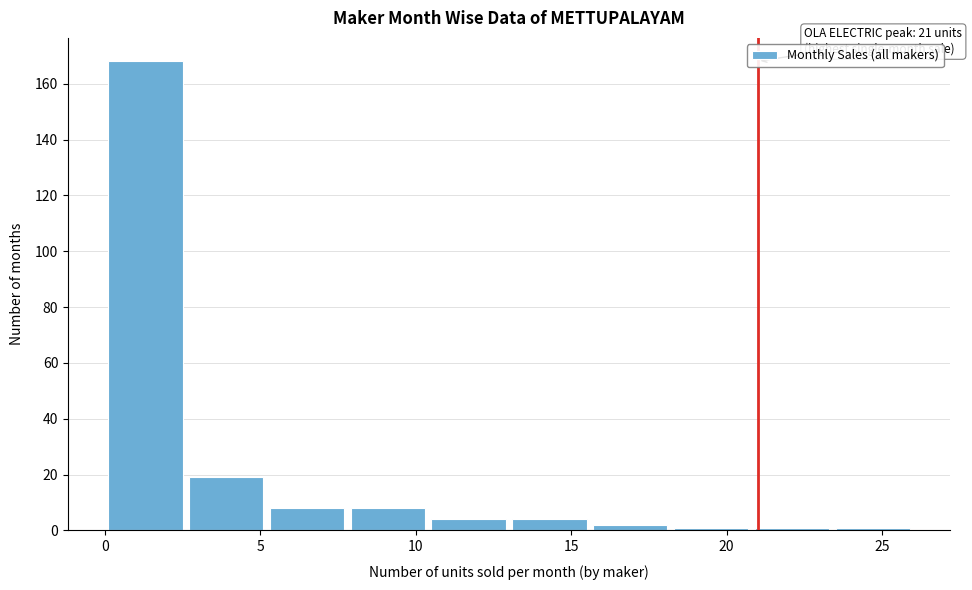

Over which range of the x-axis is the bar tallest?

0.0 to 2.6